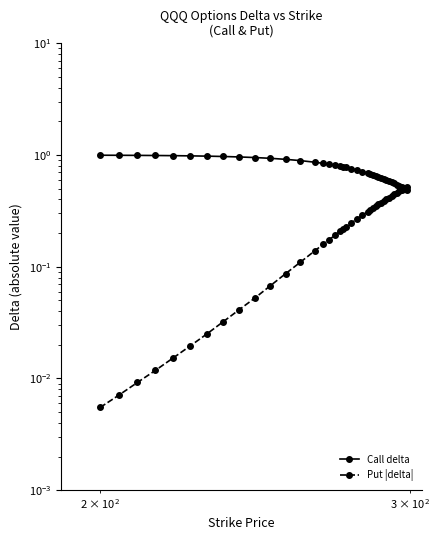

What is the difference between the second highest and minimum values in the Call delta series?

0.5